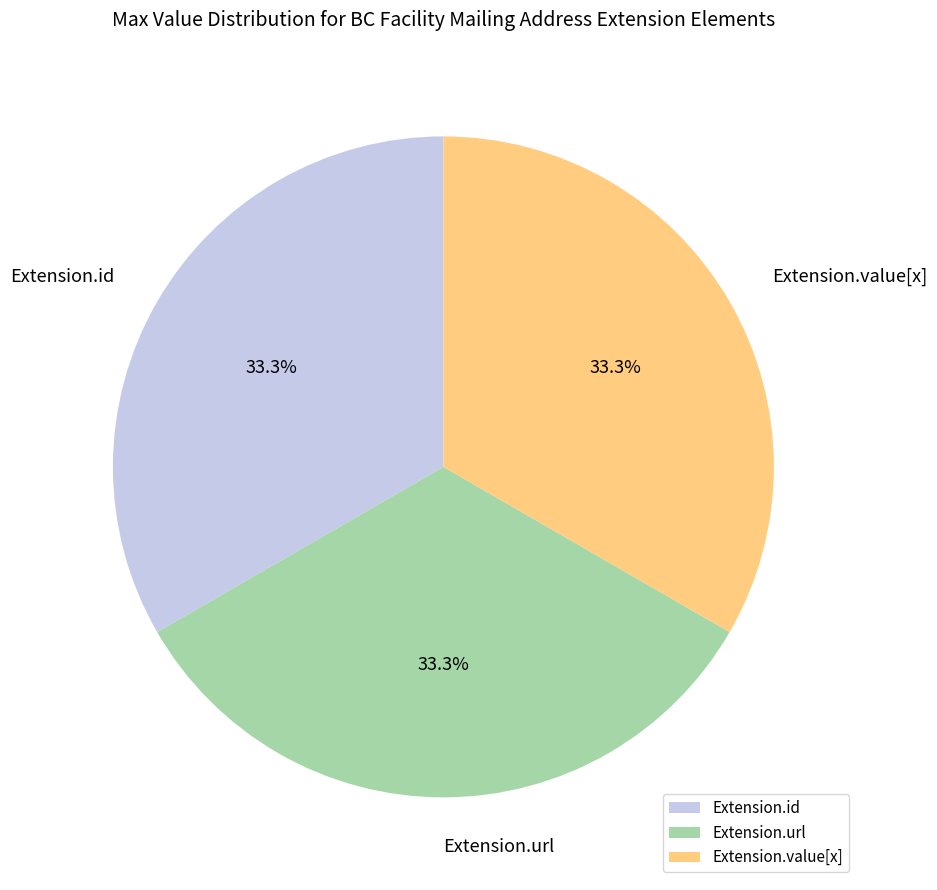

Count the number of slices in the pie.

3